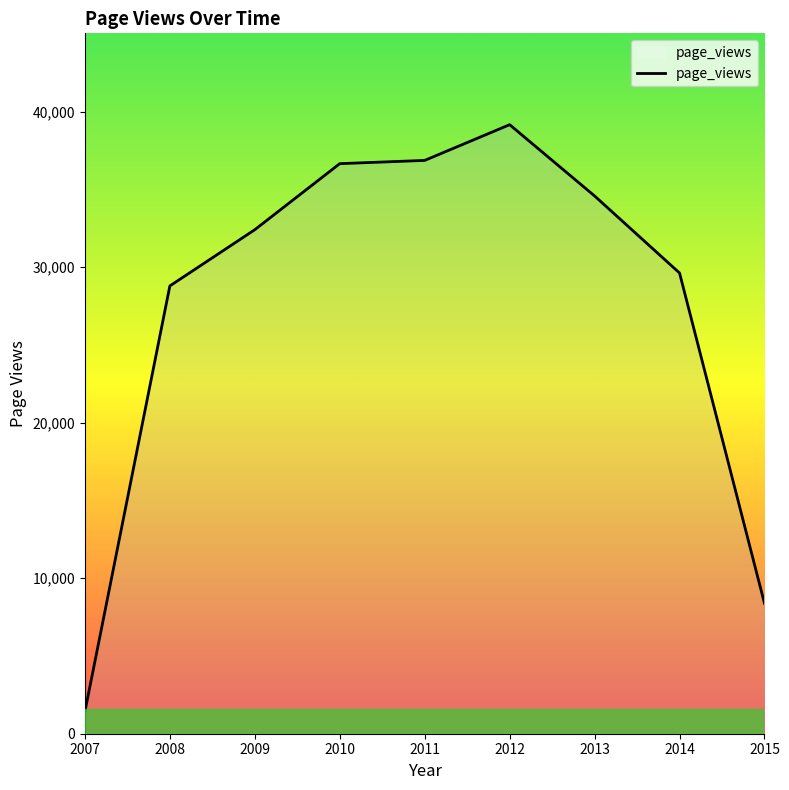

Does the chart have visible grid lines?

No